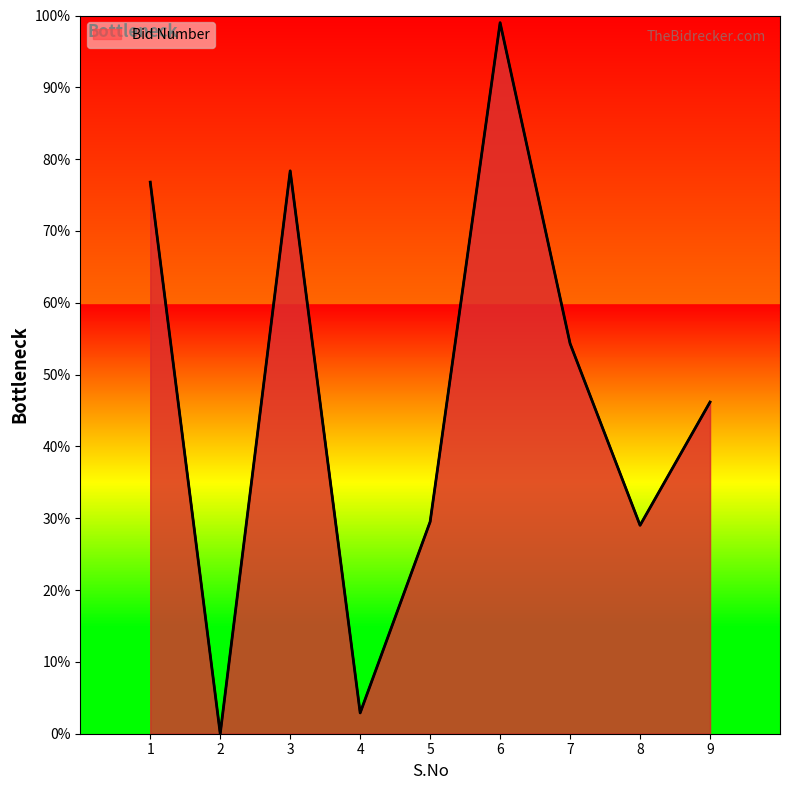

Which label corresponds to the largest value in the chart?

6